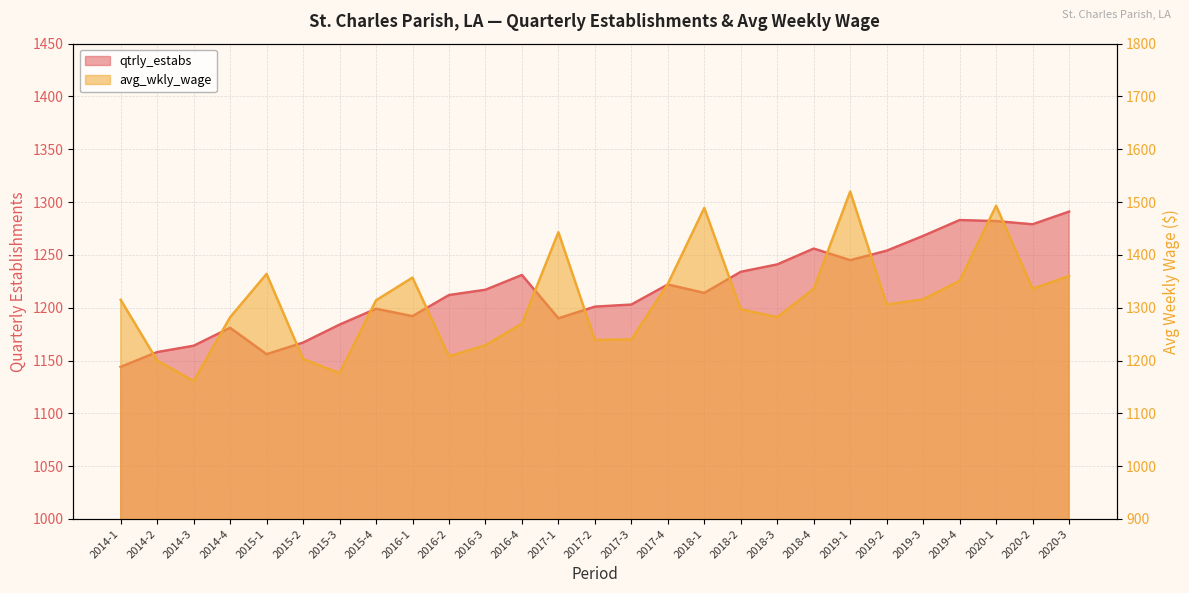

At which label is avg_wkly_wage closest to 1340?

2018-4